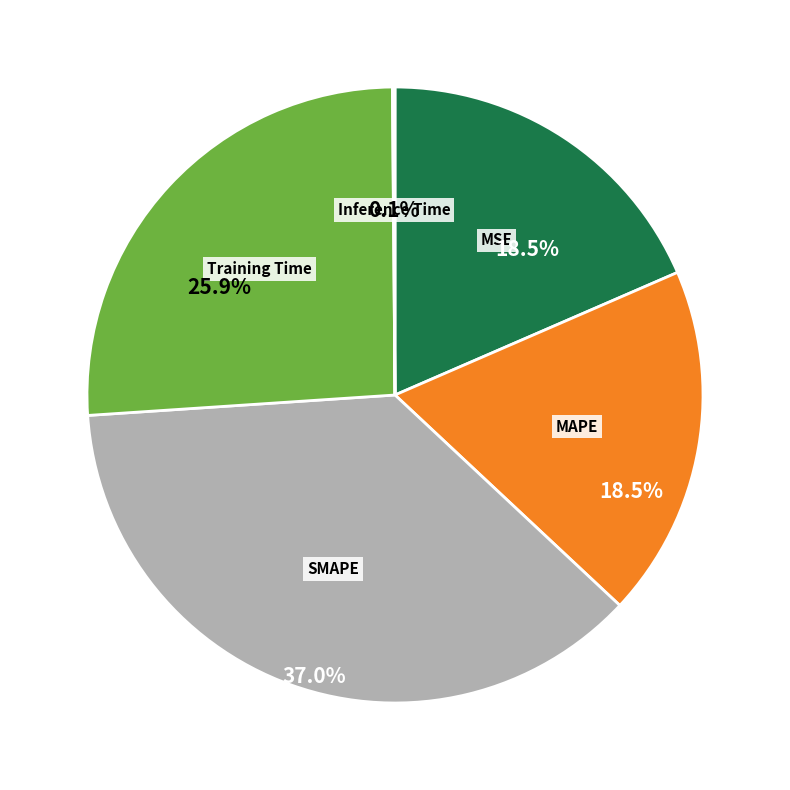

Which slice is the largest?

SMAPE